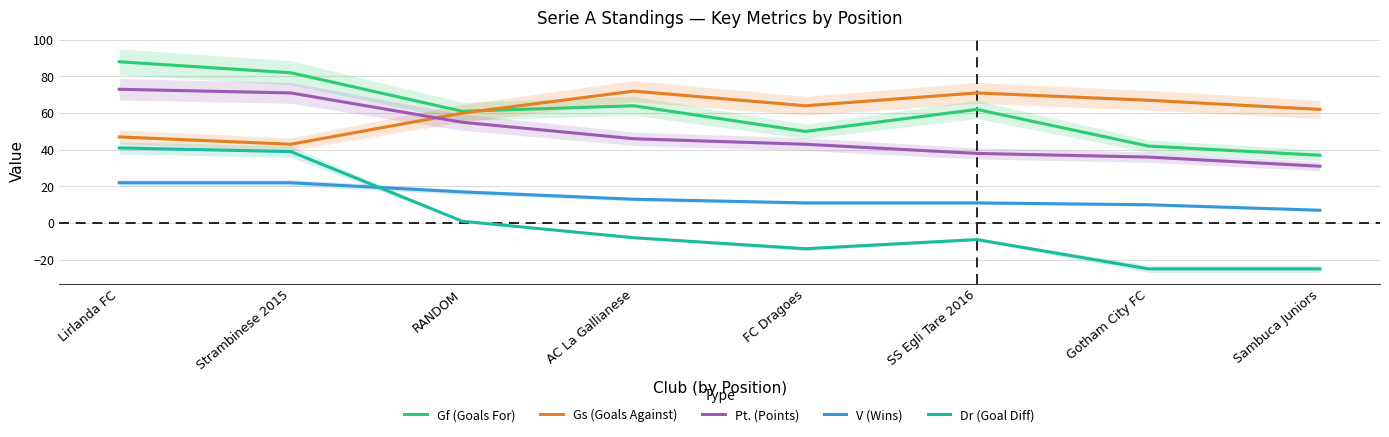

What is the smallest value displayed?

-25